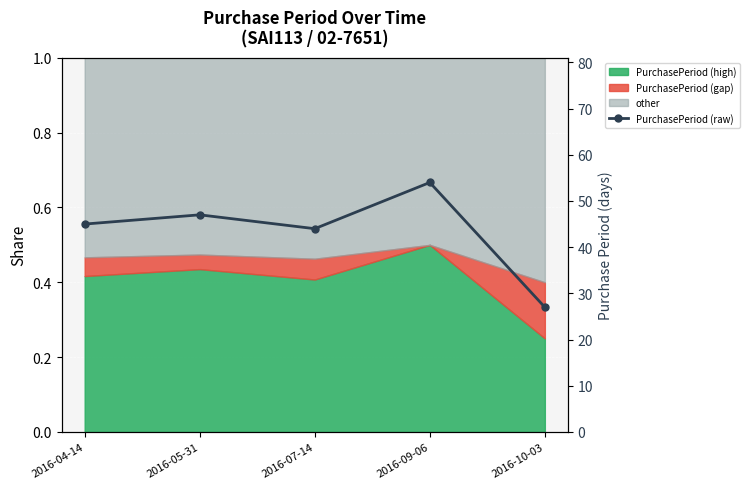

List the labels in order of value, smallest first.

2016-10-03, 2016-07-14, 2016-04-14, 2016-05-31, 2016-09-06